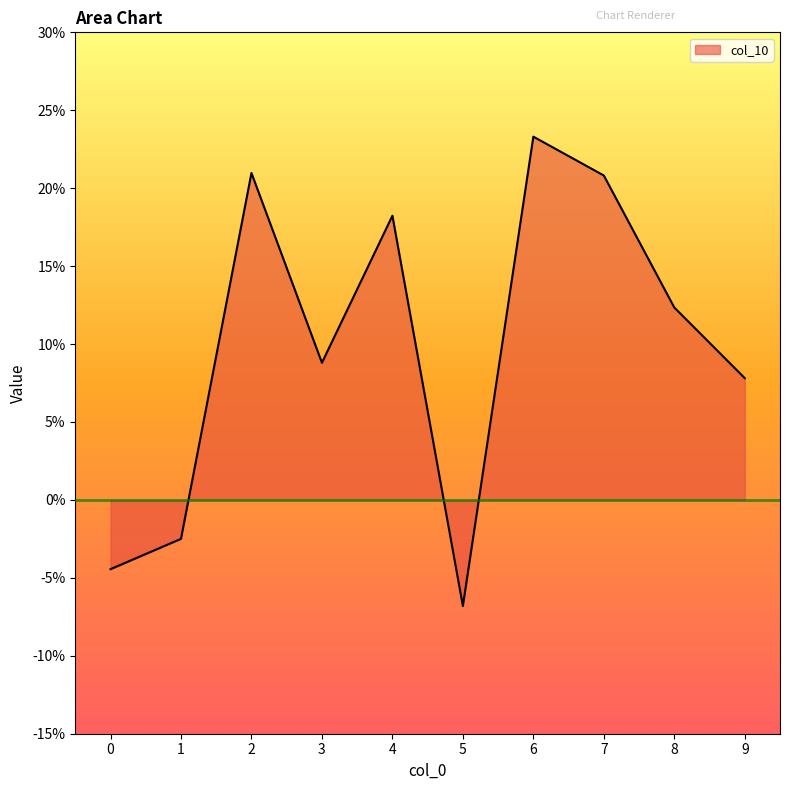

Is this an area chart (filled region under the line)?

Yes